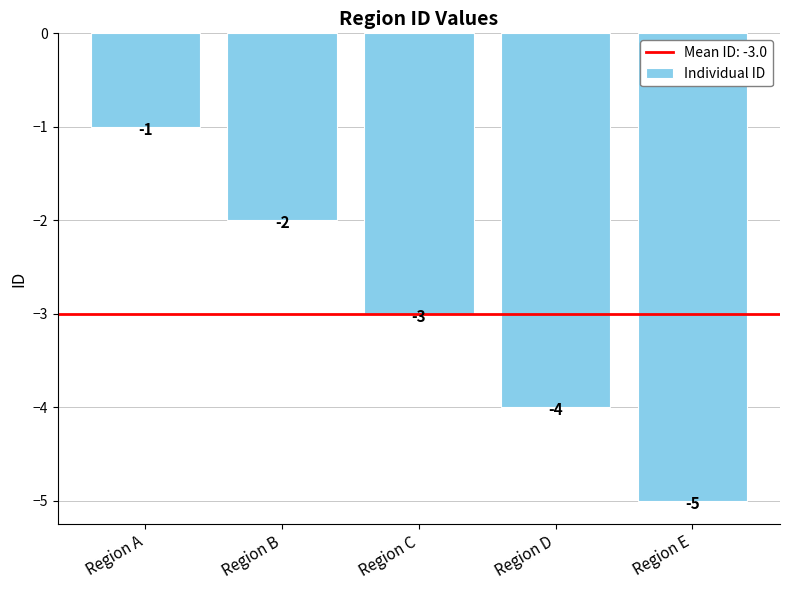

List the labels in order of value, smallest first.

Region E, Region D, Region C, Region B, Region A